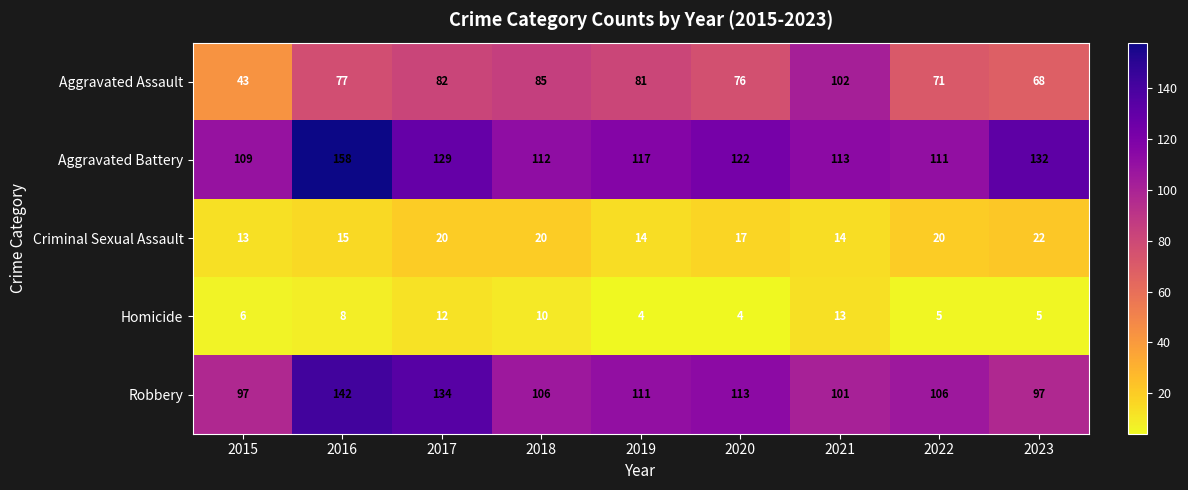

List the series in order of their peak value, lowest first.

Homicide, Criminal Sexual Assault, Aggravated Assault, Robbery, Aggravated Battery